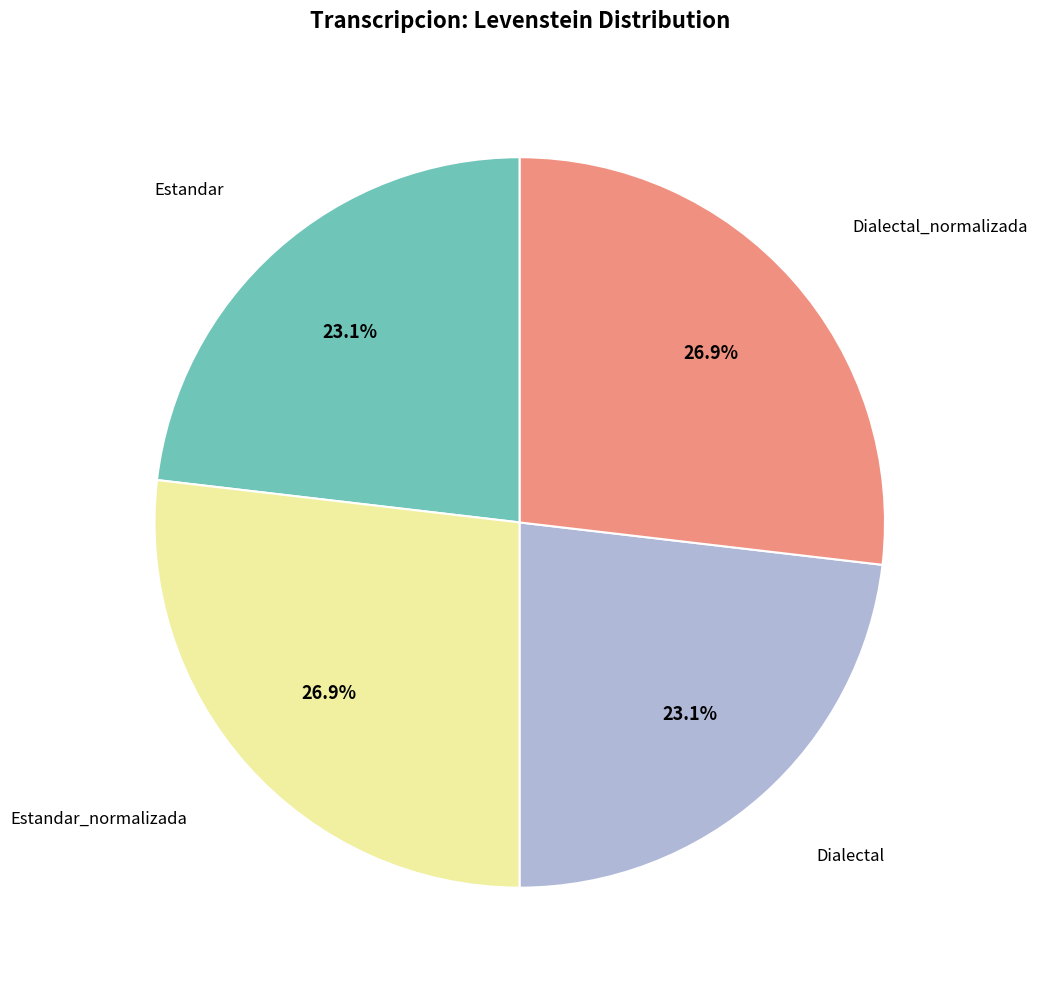

To the nearest percent, what is the average slice percentage?

25%